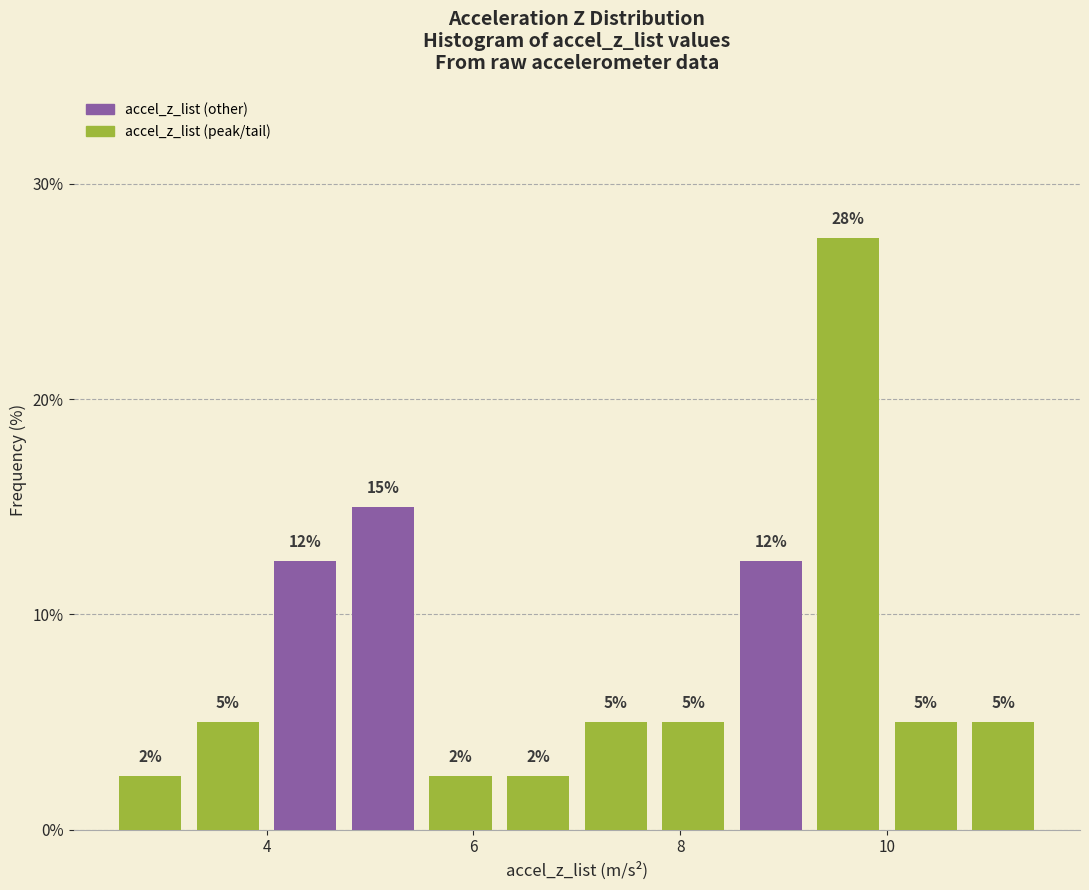

Read against the x-axis, roughly where is the centre of the tallest bar?

9.6